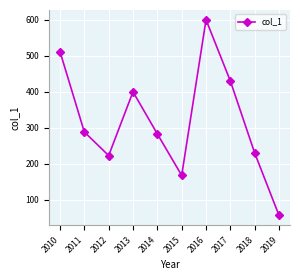

What is the sum of all values?

3184.5